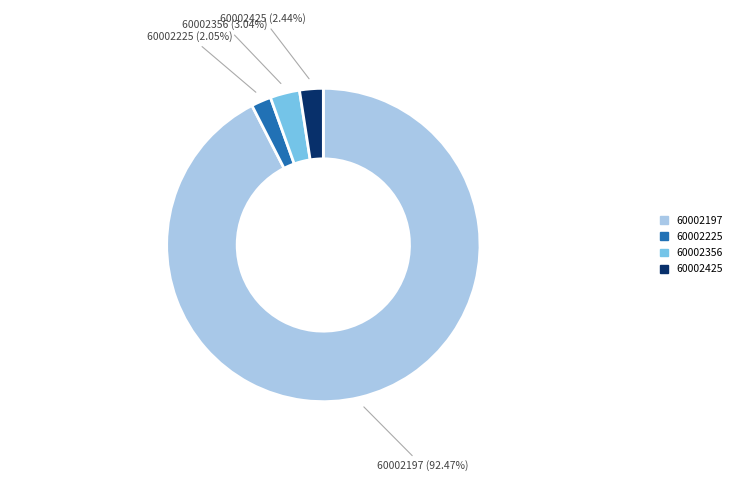

Is the sum of 60002425 and 60002225 greater than half?

No